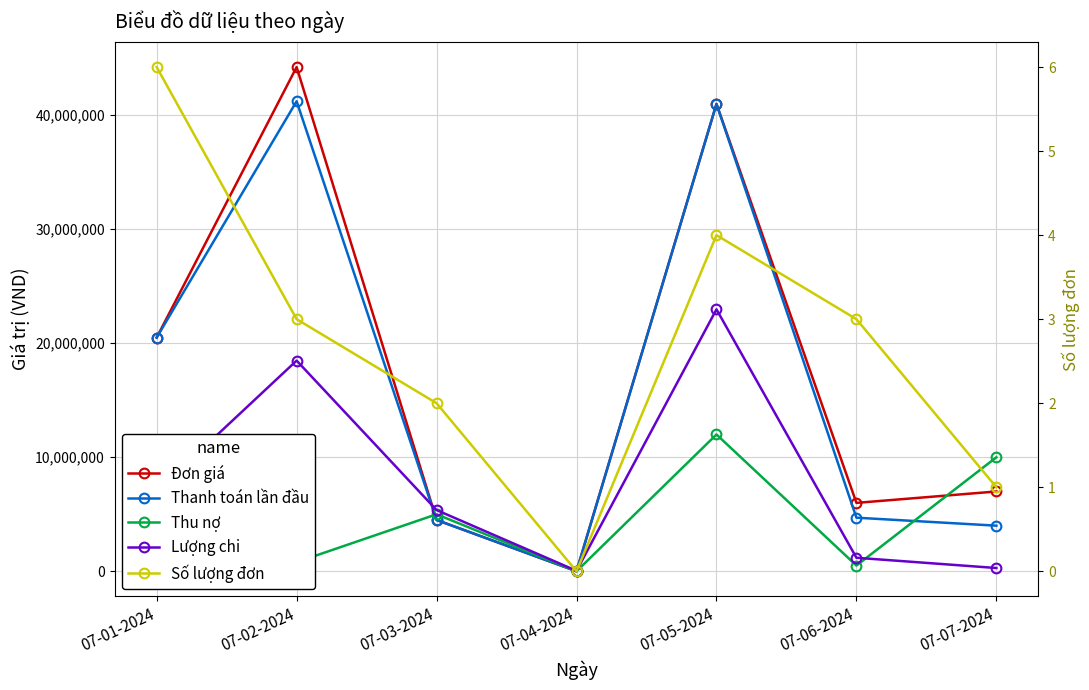

What are all the series names shown in the legend?

Đơn giá, Thanh toán lần đầu, Thu nợ, Lượng chi, Số lượng đơn